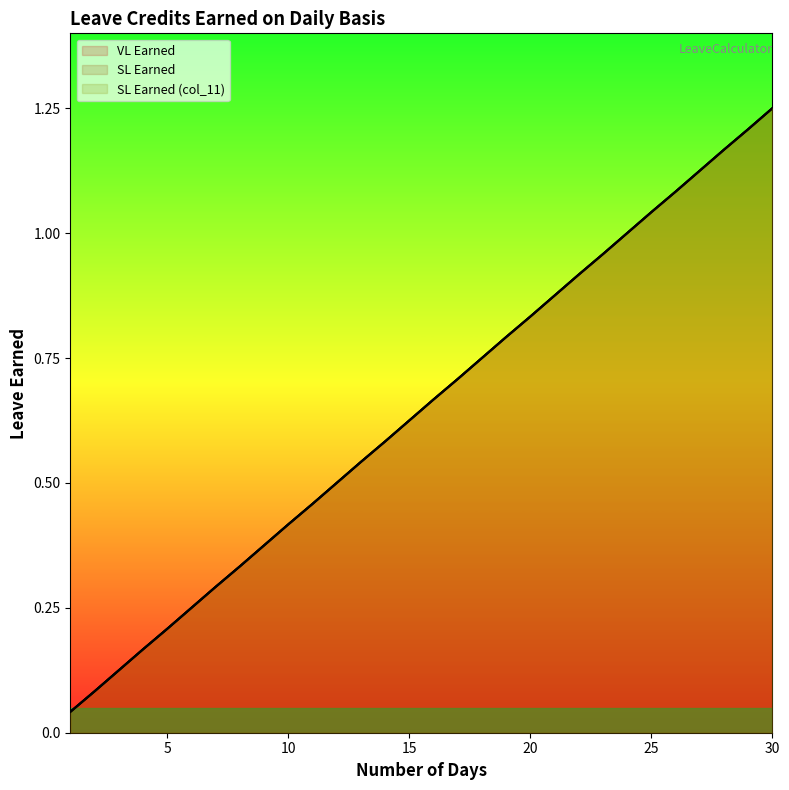

Count the number of data series in this chart.

3